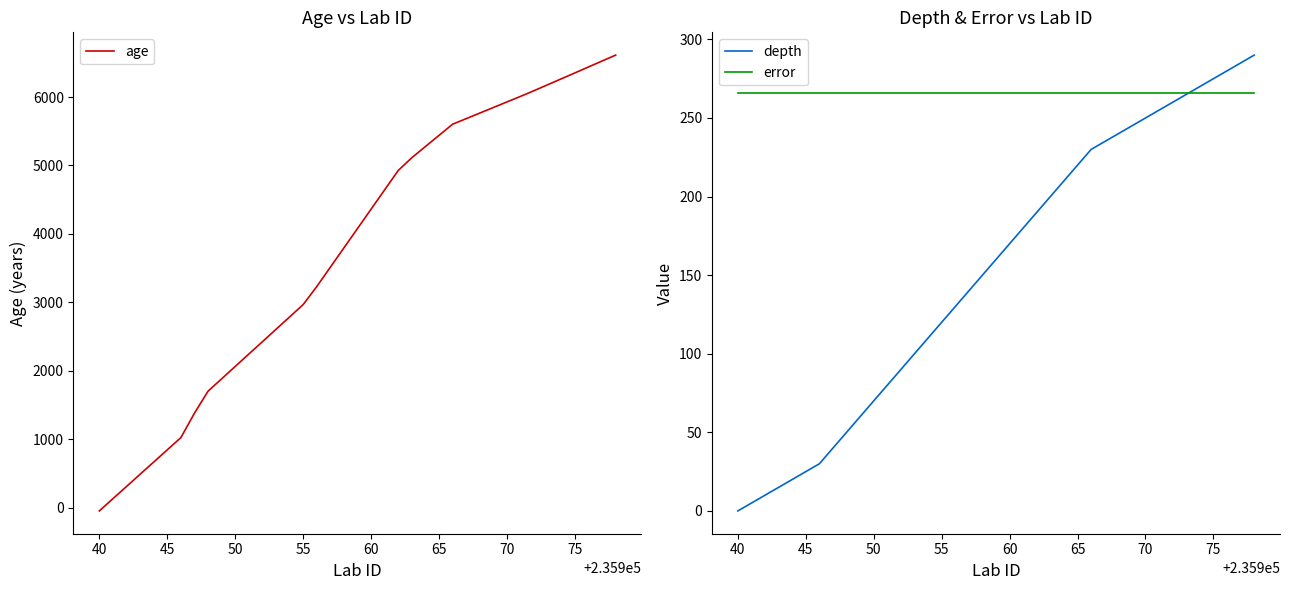

How many intersections are there between error and age?

1